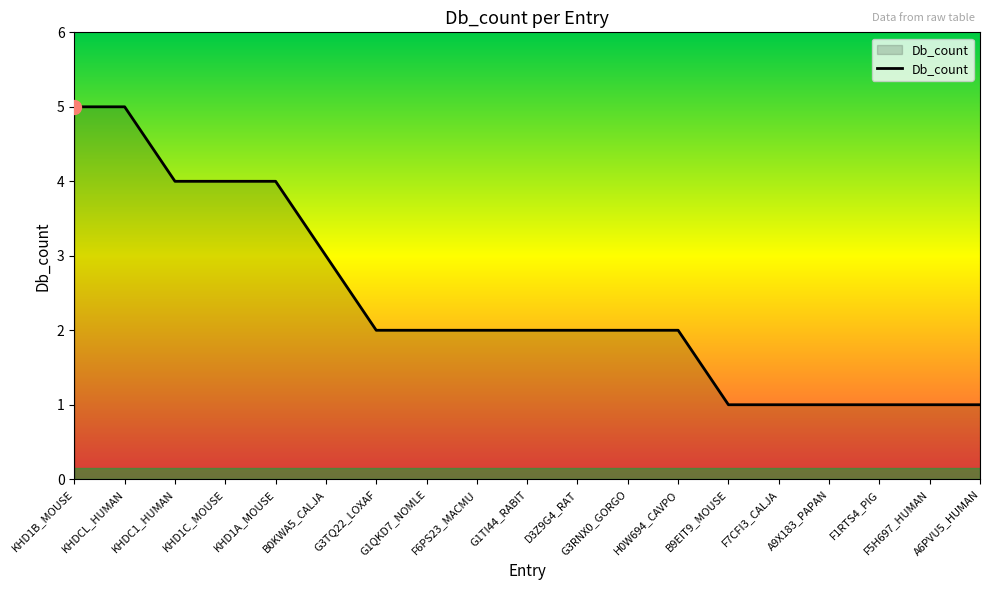

How many categories are shown in the chart?

19